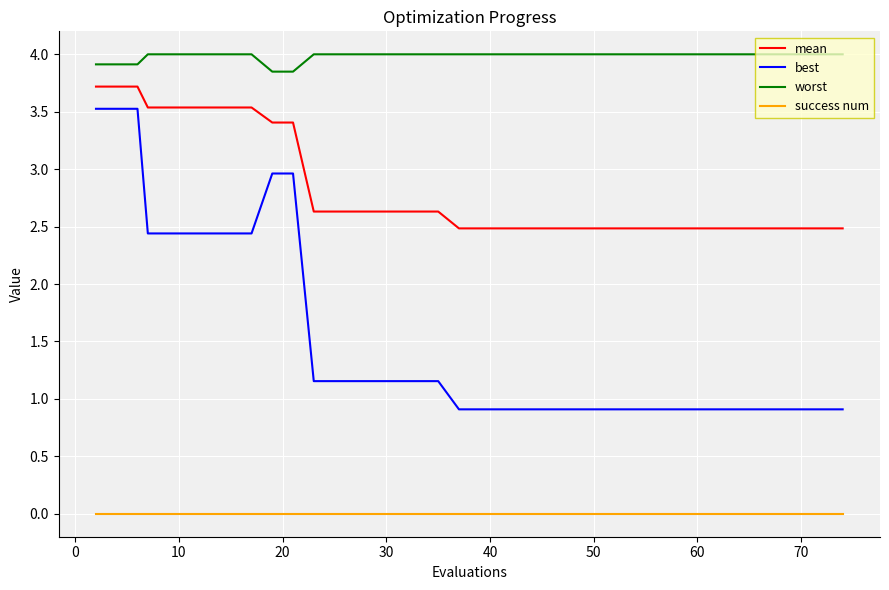

What is the greatest value displayed?

4.0